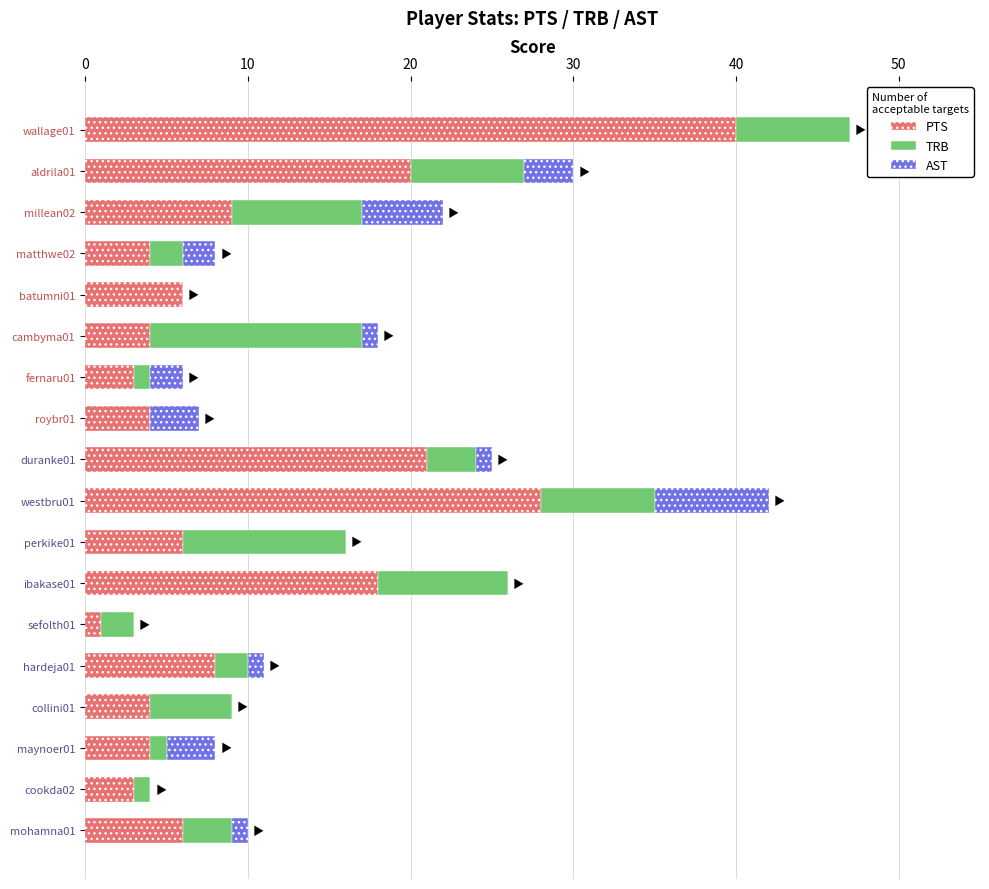

What is the highest value of the PTS series?

40